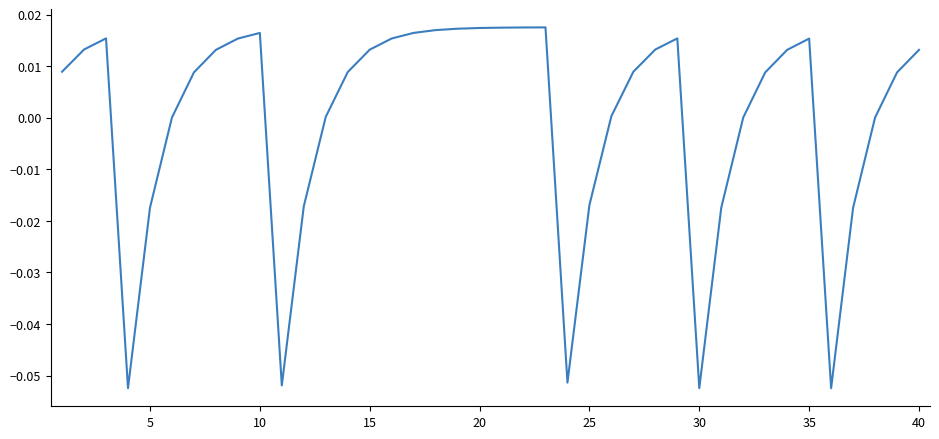

Is it true that the value at 30 is -0.0?

False